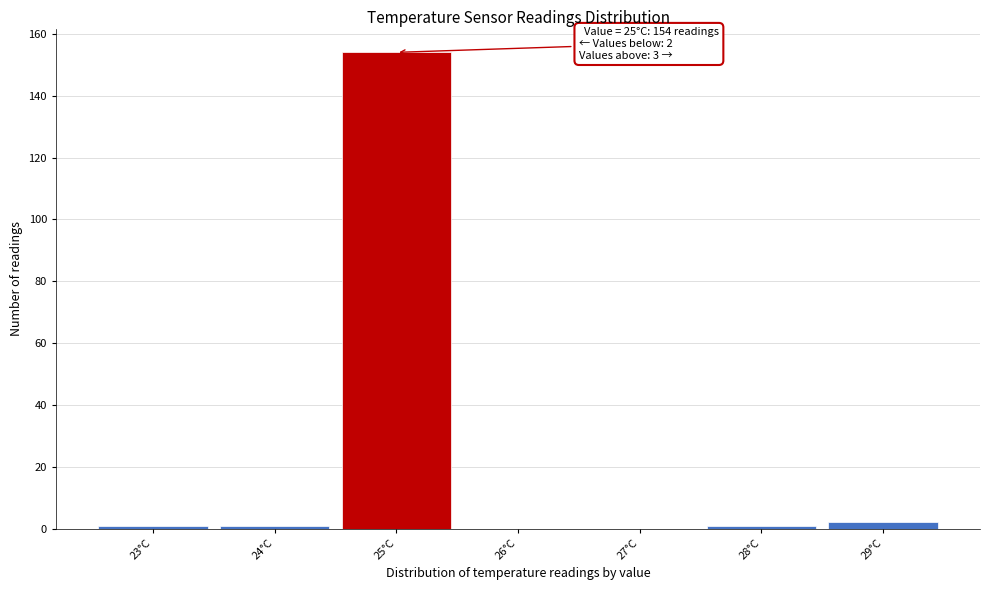

Reading left to right, what are all the values shown in this chart?

23°C=1	24°C=1	25°C=154	26°C=0	27°C=0	28°C=1	29°C=2